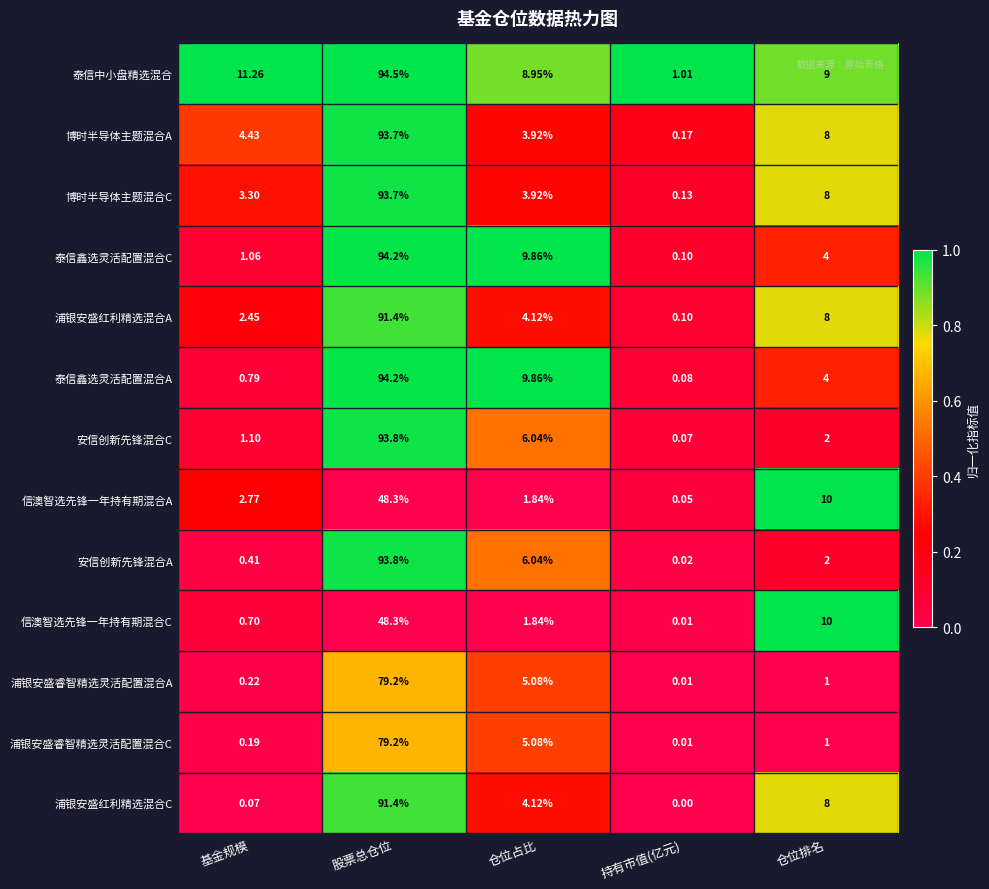

At which category is the sum across all series the highest?

股票总仓位